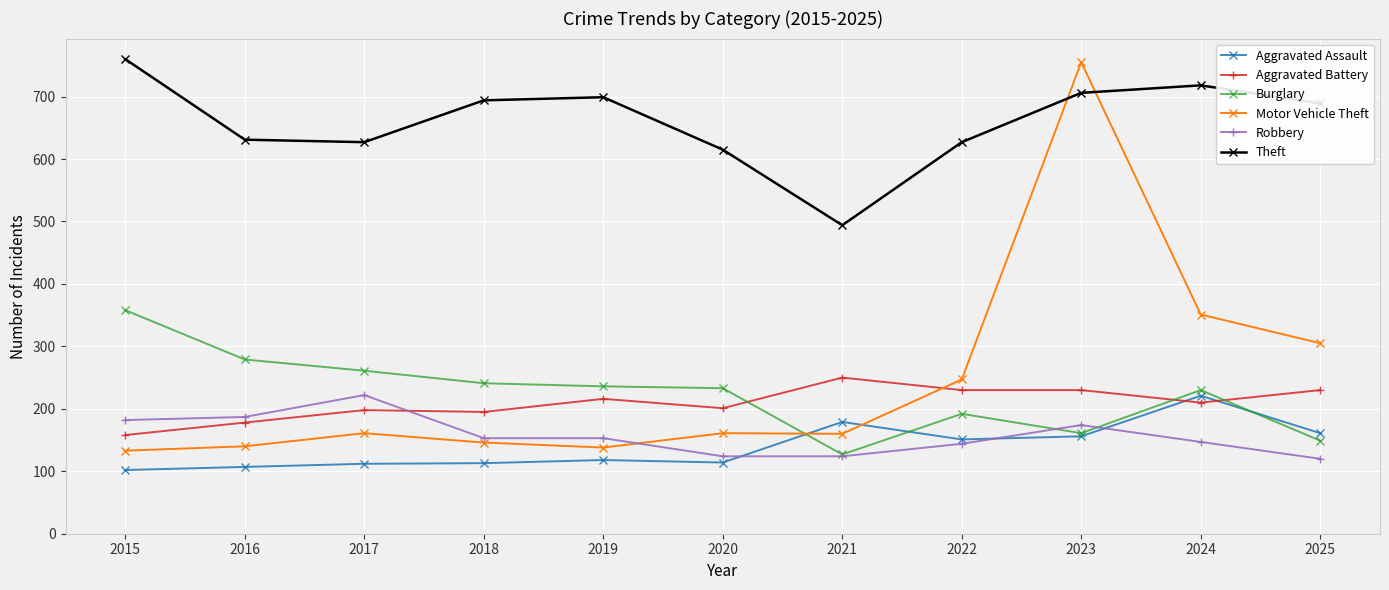

At which label does Aggravated Battery reach its minimum?

2015